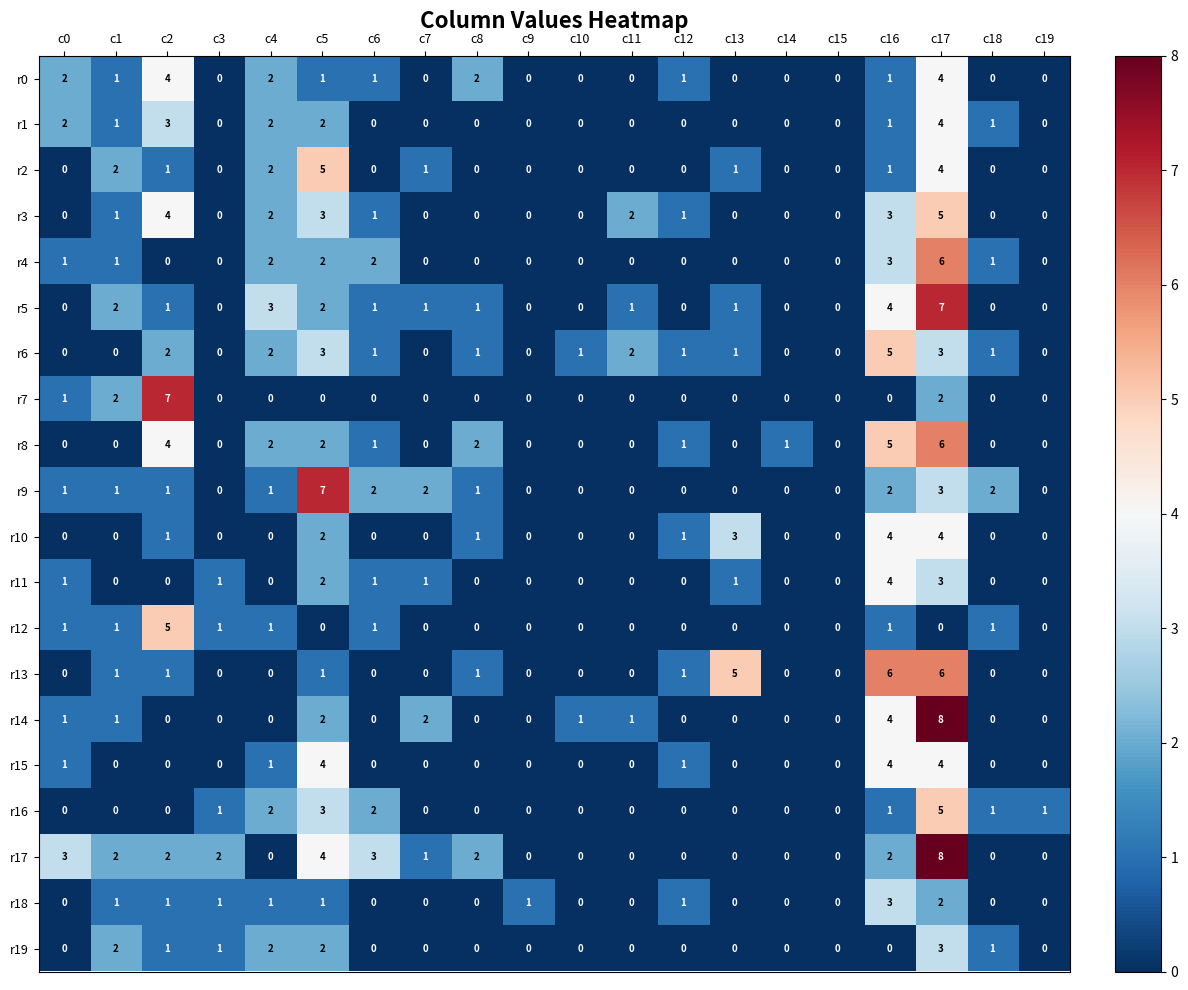

Which category has the highest value across all series?

c17